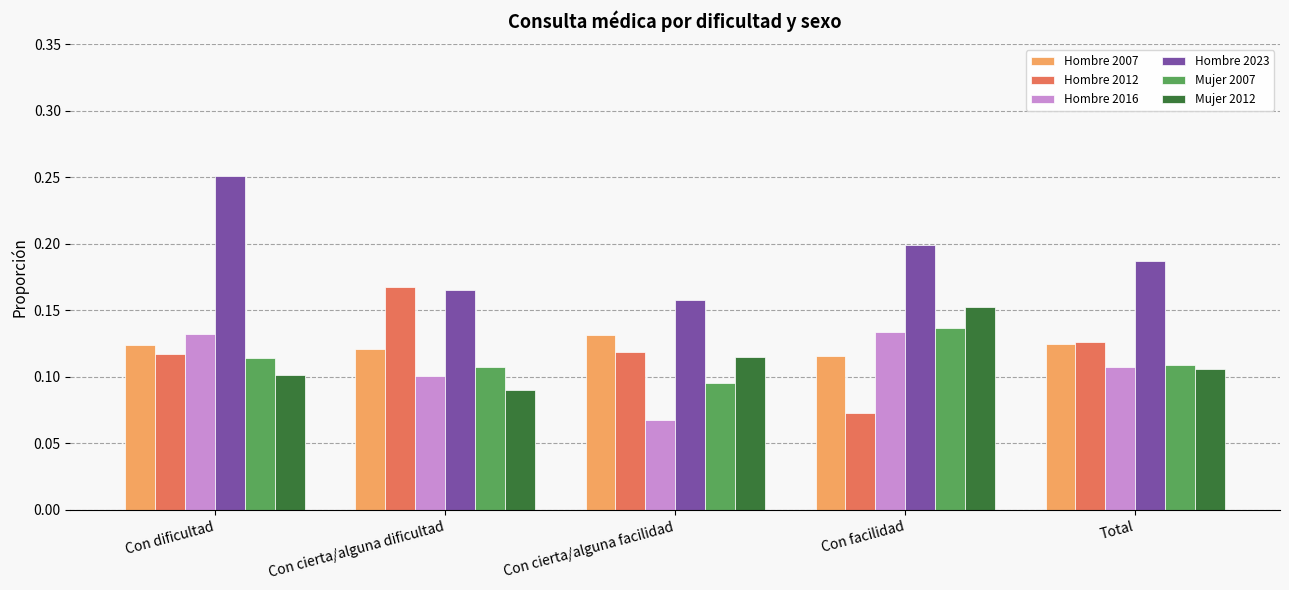

True or false: Hombre 2016 has a value of 0.1 at Con cierta/alguna facilidad.

True